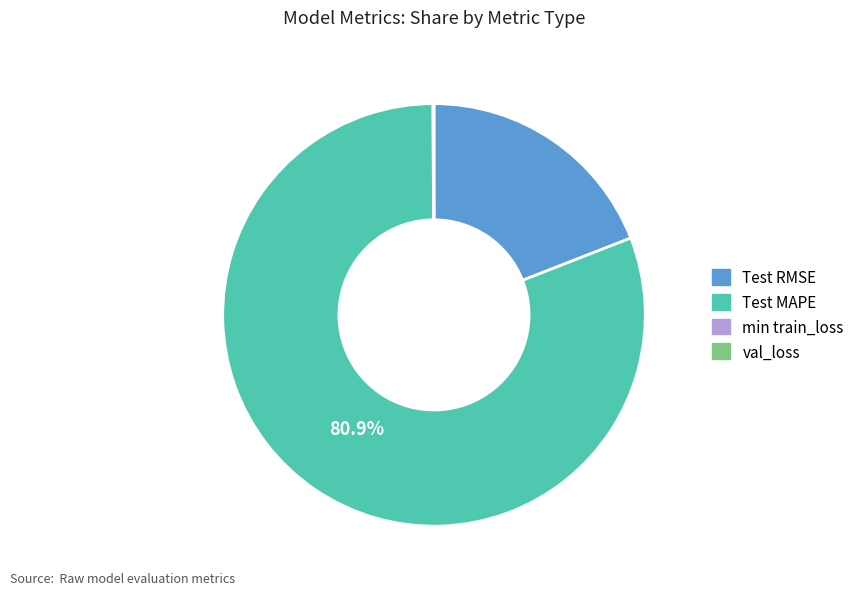

To the nearest percent, what is the average slice percentage?

25%